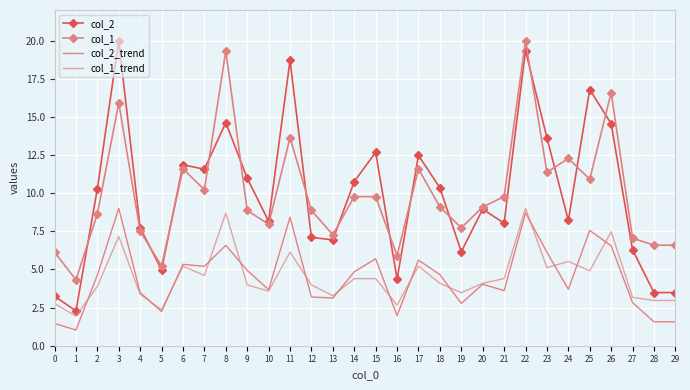

What is the maximum value for col_2_trend?

9.0